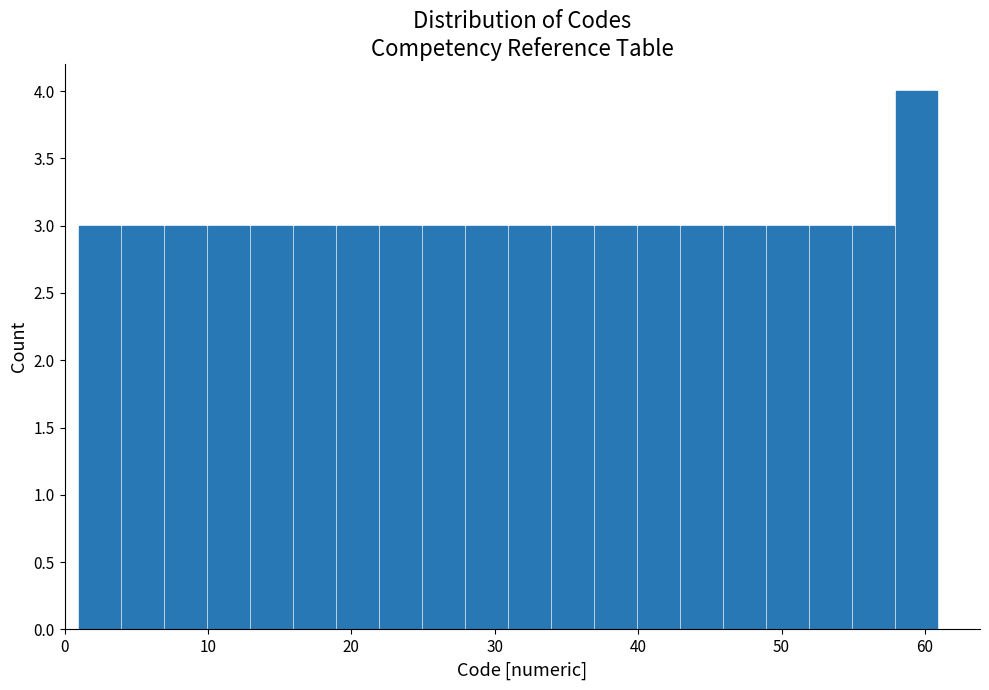

Around what value on the x-axis is the tallest bar? Give the approximate position of its centre, as read against the axis.

59